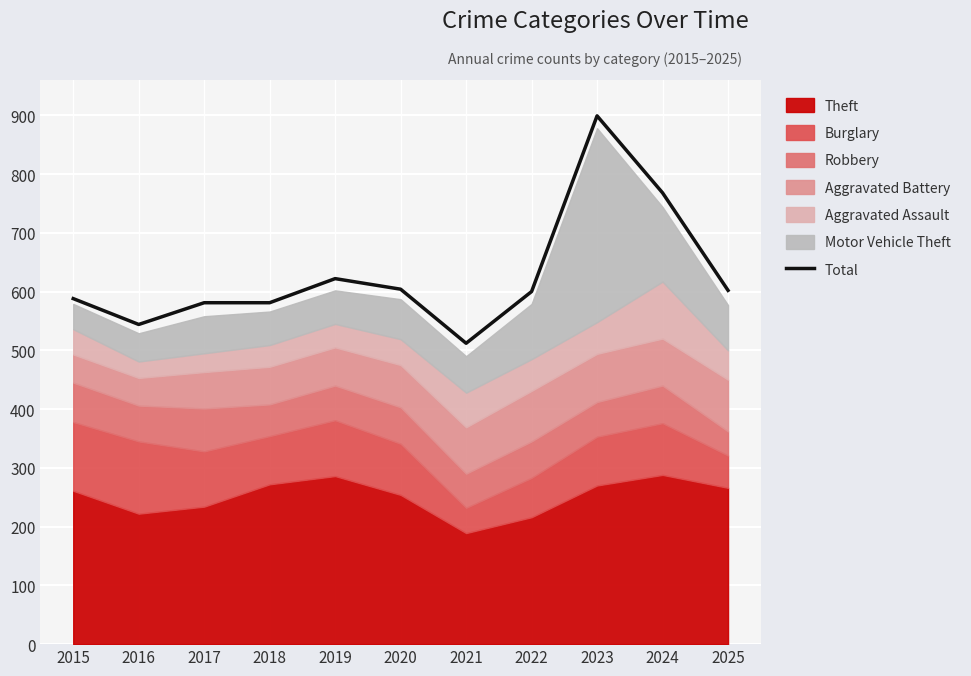

What is the change in value from 2018 to 2019?

+41